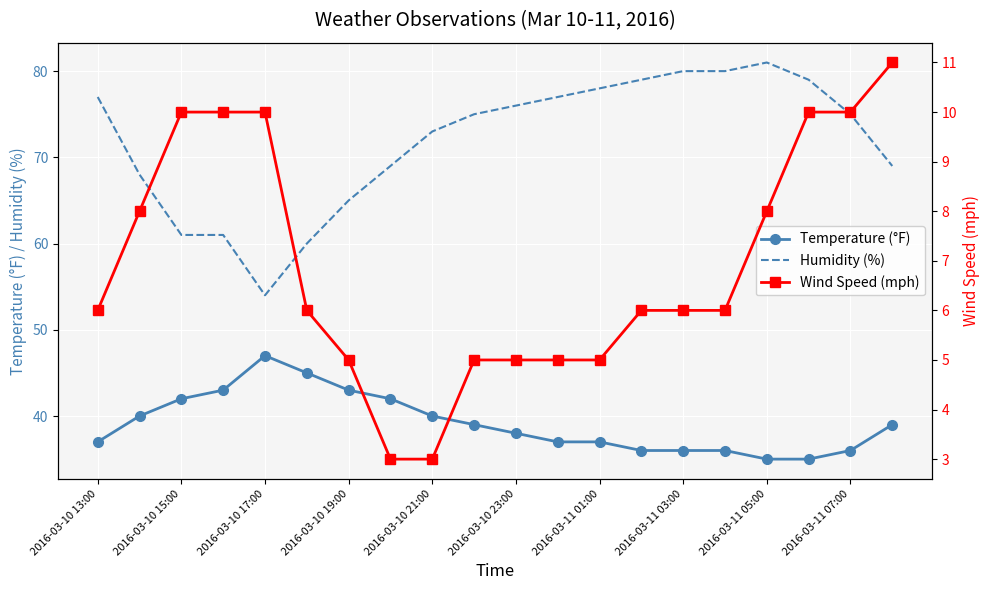

Reading left to right, what are all the values shown in this chart?

Temperature (°F): 37	40	42	43	47	45	43	42	40	39	38	37	37	36	36	36	35	35	36	39
Humidity (%): 77	68	61	61	54	60	65	69	73	75	76	77	78	79	80	80	81	79	75	69
Wind Speed (mph): 6	8	10	10	10	6	5	3	3	5	5	5	5	6	6	6	8	10	10	11